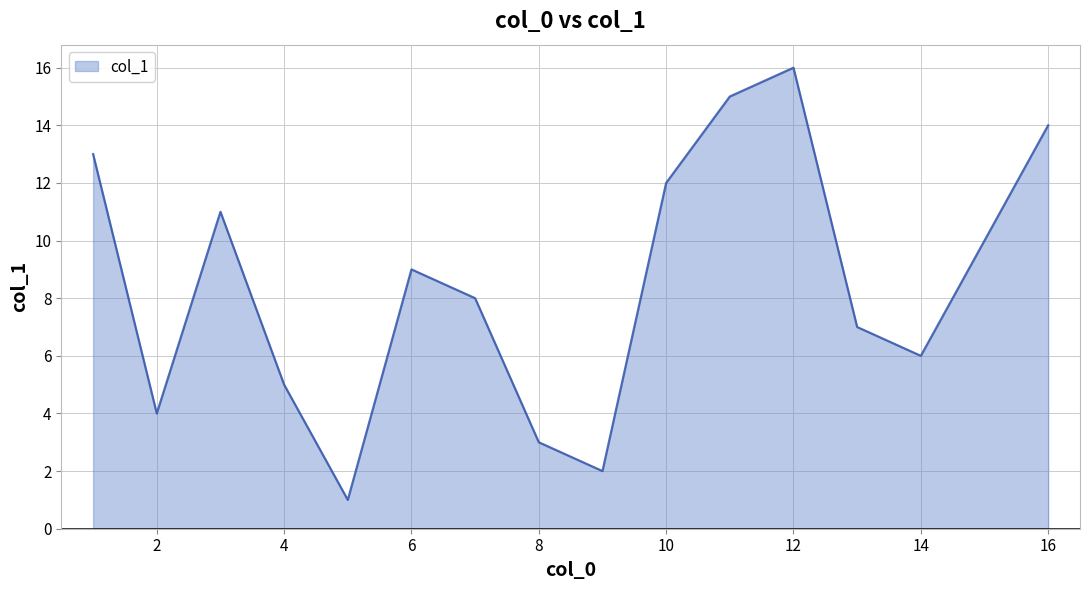

What is the difference between the maximum and minimum values?

15